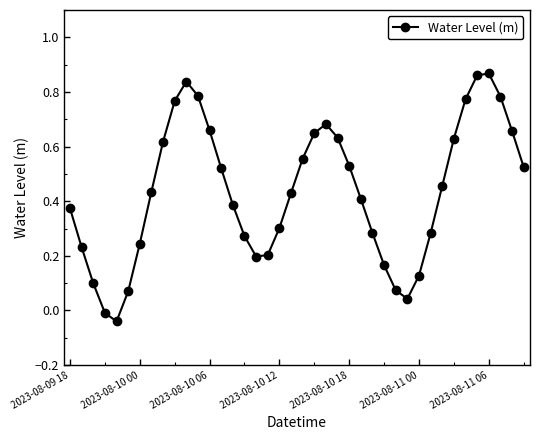

Does the chart have visible grid lines?

No